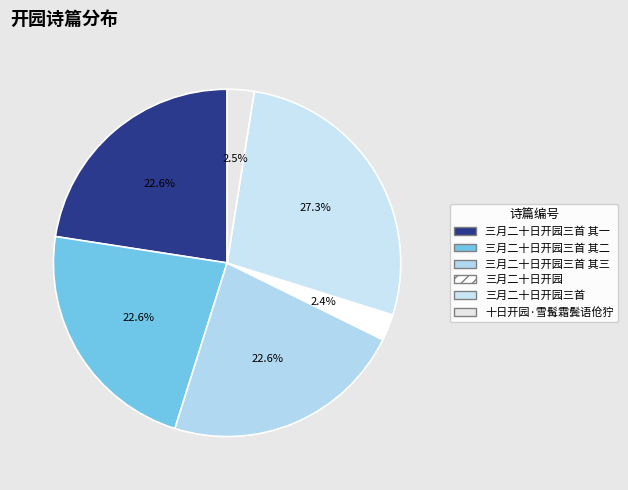

What percentage is NOT represented by 三月二十日开园?

97.6%